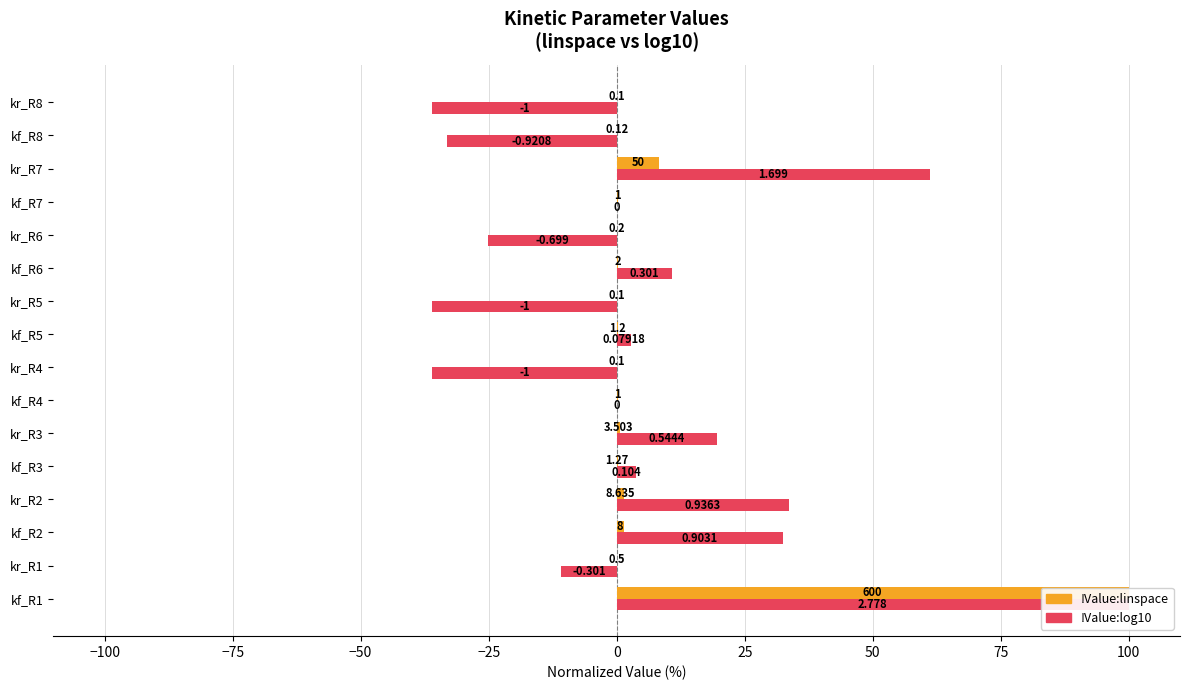

How many series are shown in this chart?

2